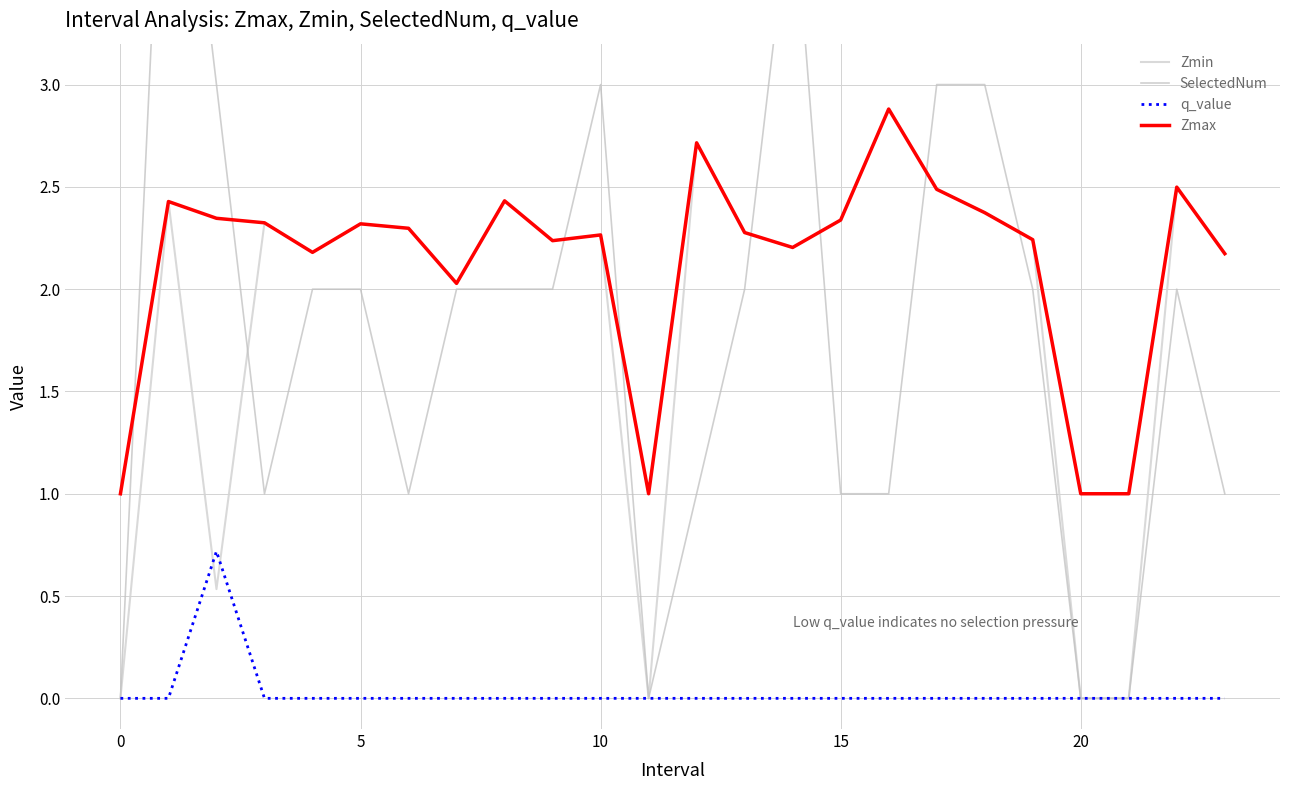

How many data points in Zmin are above 2?

19